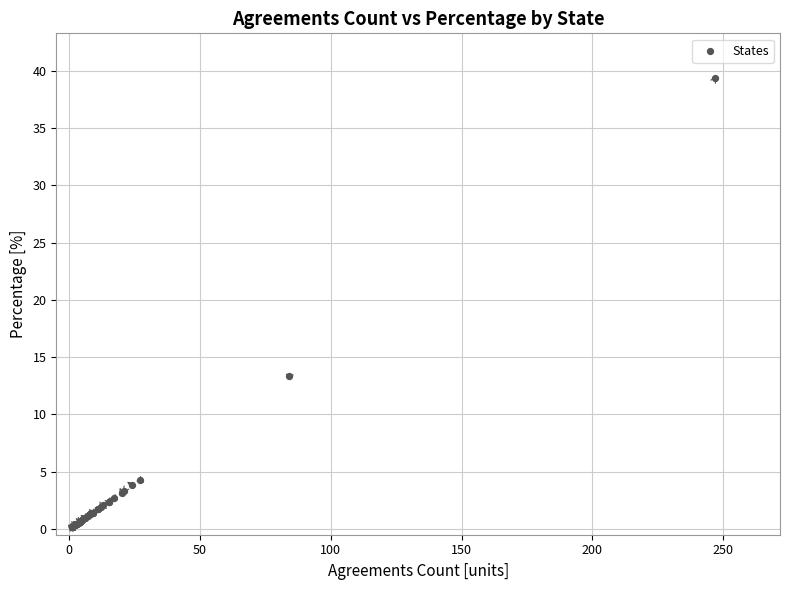

What Y value in the scatter plot is closest to 19?

13.4